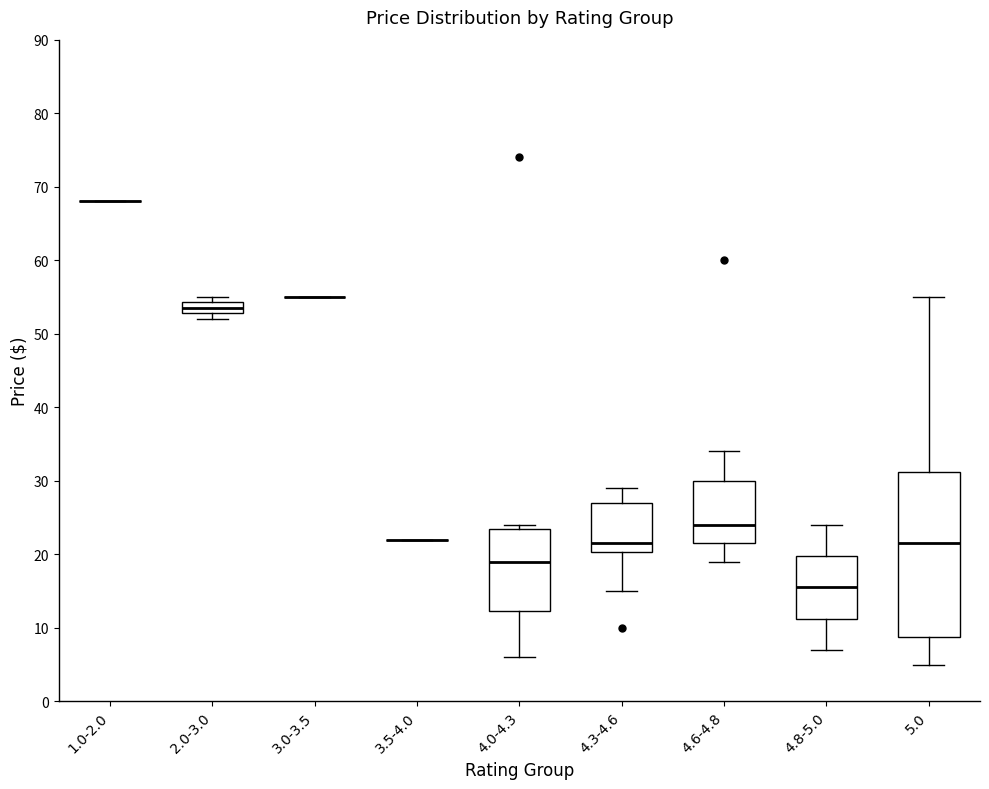

Reading left to right, read every box against the y-axis: the position of its median line, the range the box covers, and the ends of its whiskers. The values are not printed on the chart, so give them approximately, as read against the axis.

1.0-2.0: box collapsed to a line at 68, whiskers 68 to 68
2.0-3.0: median 54 (inside the box), box 53 to 54, whiskers 52 to 55
3.0-3.5: box collapsed to a line at 55, whiskers 55 to 55
3.5-4.0: box collapsed to a line at 22, whiskers 22 to 22
4.0-4.3: median 19, box 12 to 24, whiskers 6 to 24 (just above the box's upper edge)
4.3-4.6: median 22, box 20 to 27, whiskers 15 to 29
4.6-4.8: median 24, box 22 to 30, whiskers 19 to 34
4.8-5.0: median 16, box 11 to 20, whiskers 7 to 24
5.0: median 22, box 9 to 31, whiskers 5 to 55